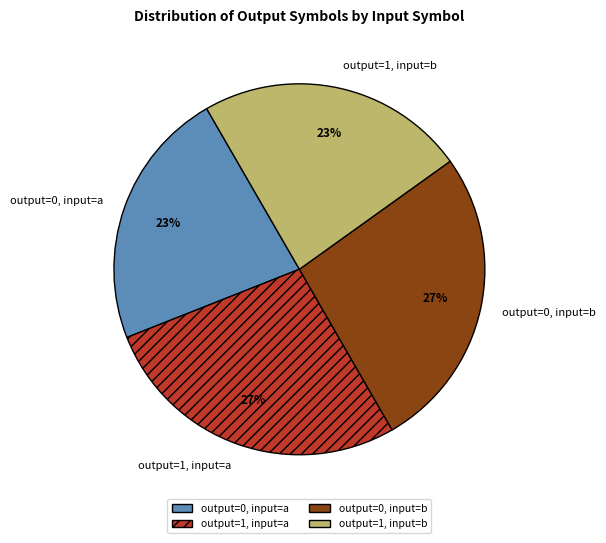

Is it true that output=0, input=b is 27% of the pie?

True